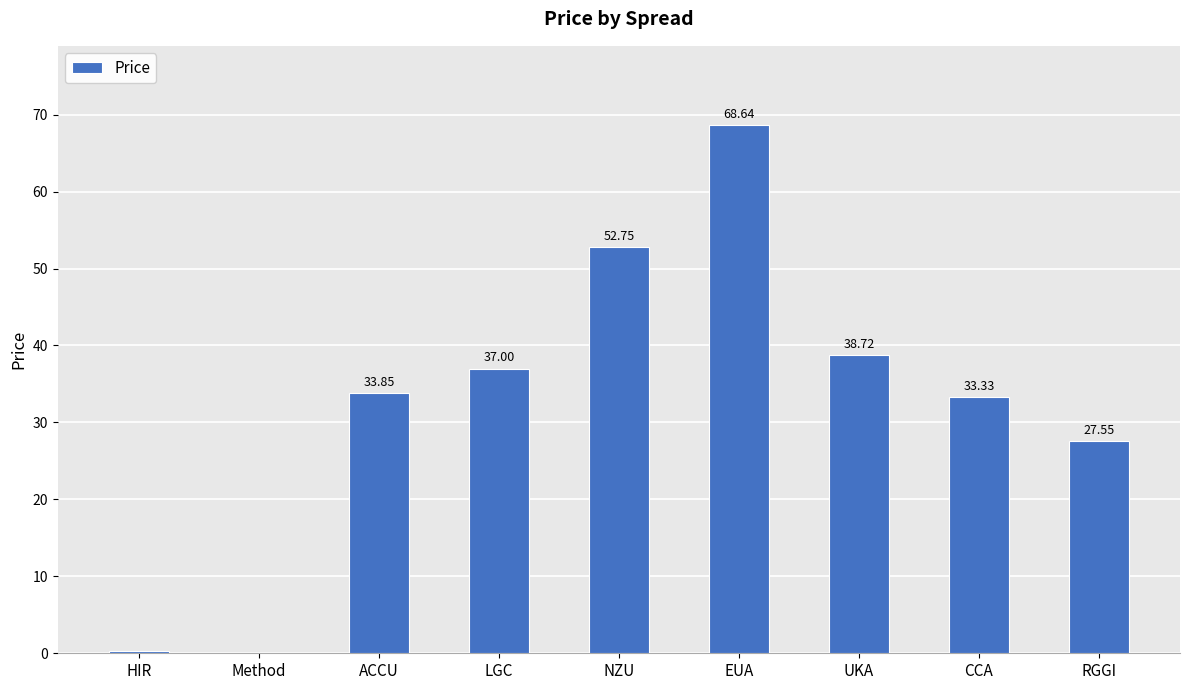

Between NZU and HIR, which is larger?

NZU